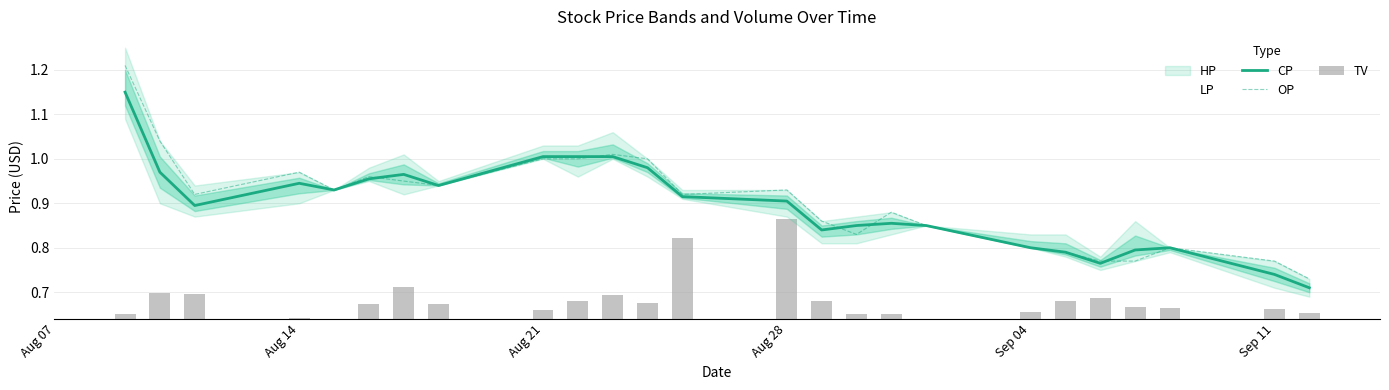

What is the sum of all TV values?

1.1